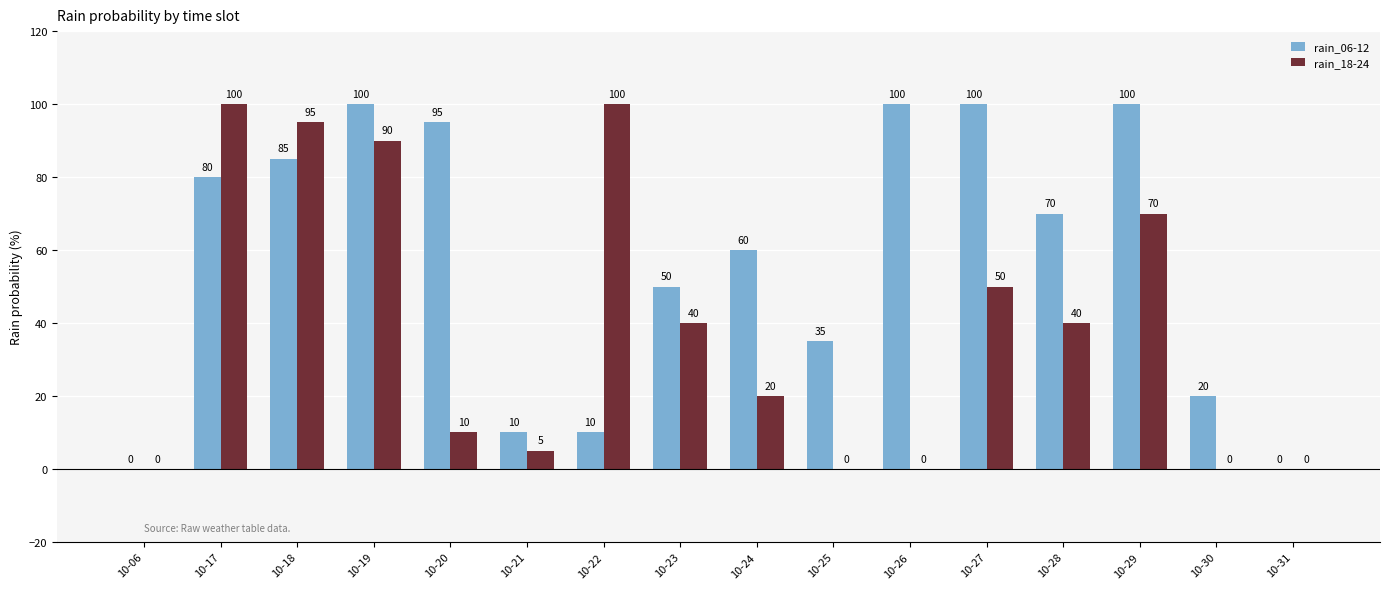

What is the difference between the rain_18-24 values at 10-17 and 10-20?

90